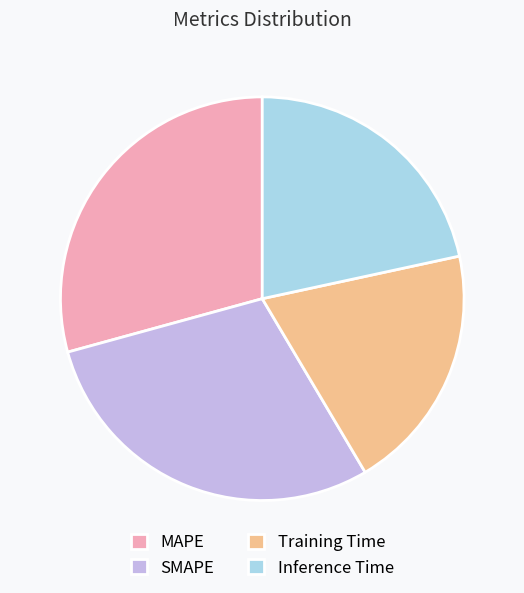

Is SMAPE the majority of the pie?

No